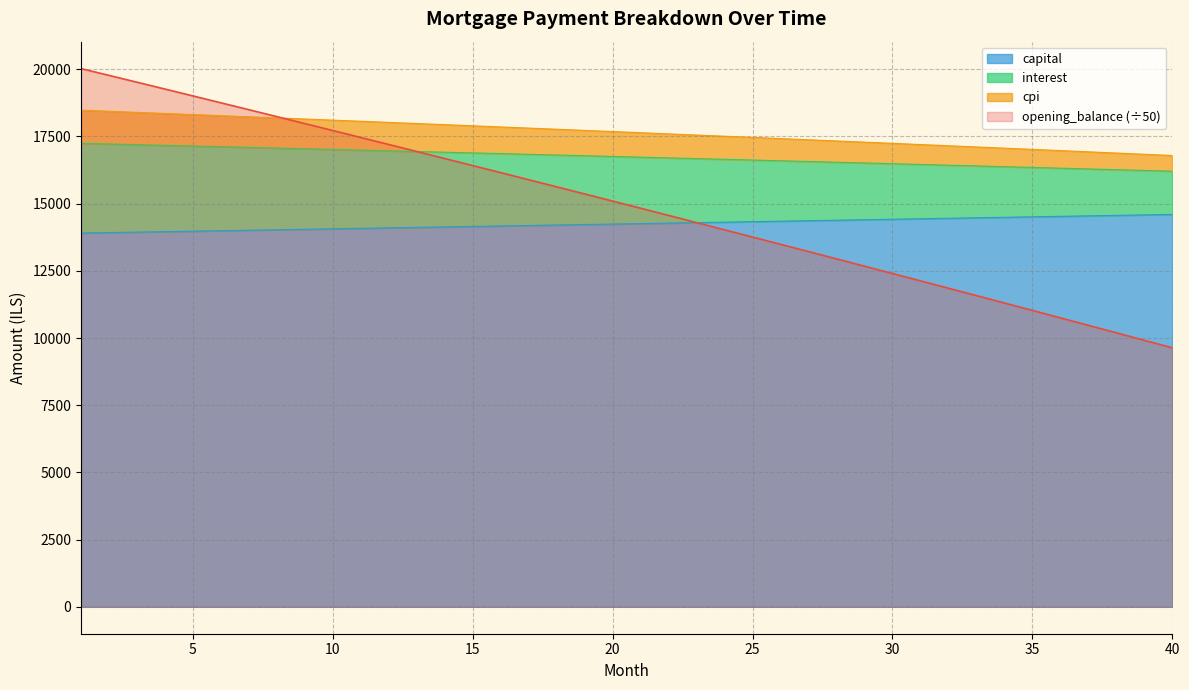

Is the value of interest at 13 greater than the value of opening_balance at 26?

Yes